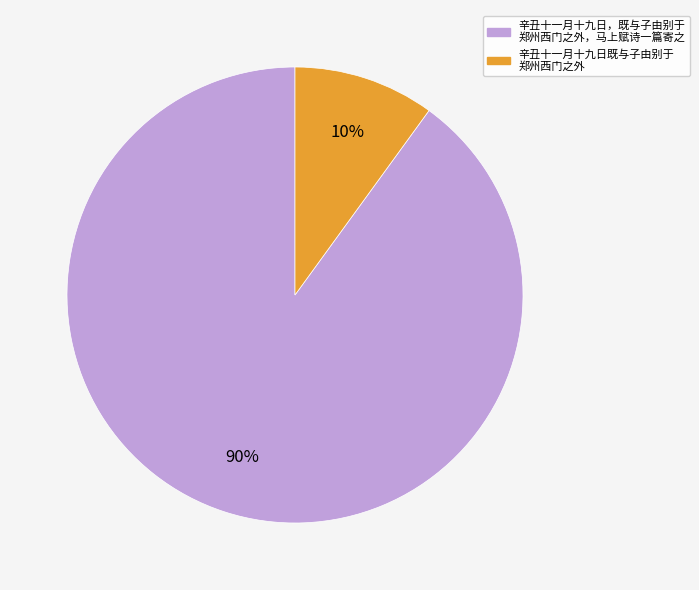

The 辛丑十一月十九日既与子由别于 郑州西门之外 slice represents 1% of the pie. True or false?

False